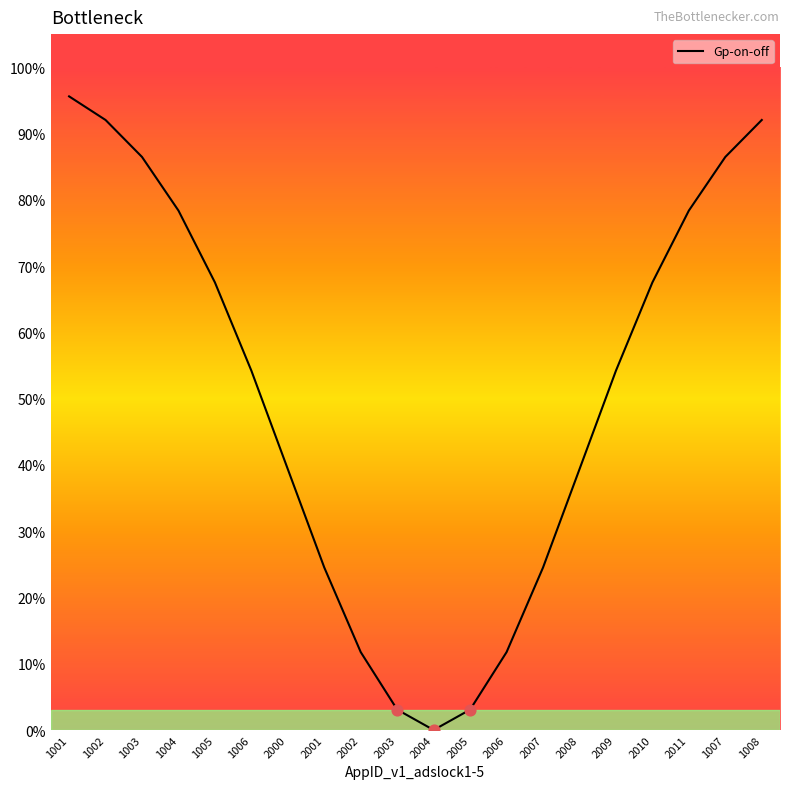

Which has a higher value, 2001 or 2008?

2008